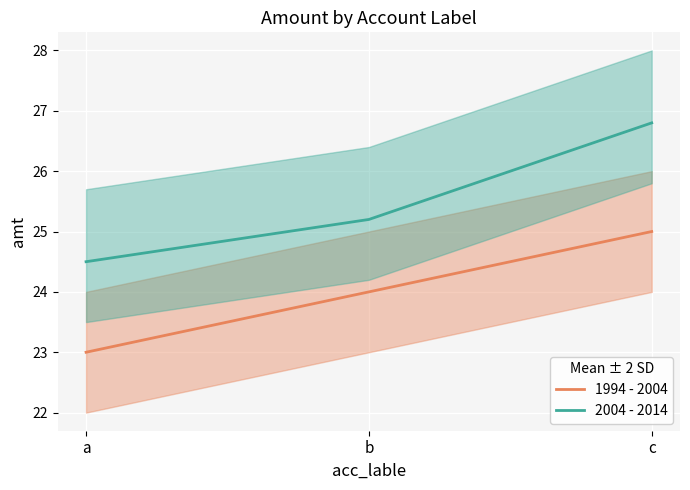

Which category has the lowest value across all series?

a